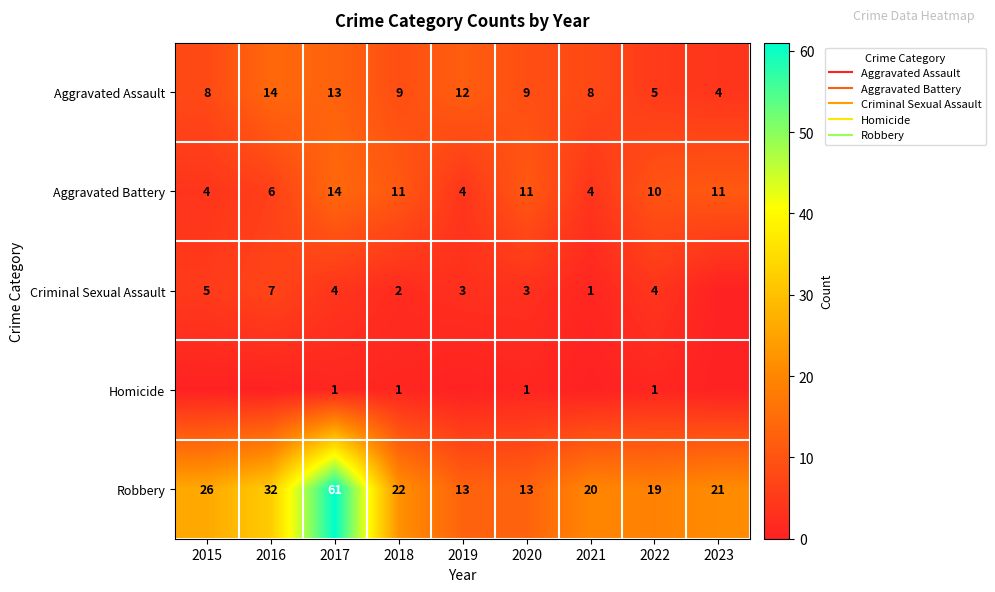

How many data points in Aggravated Battery are less than 10?

4